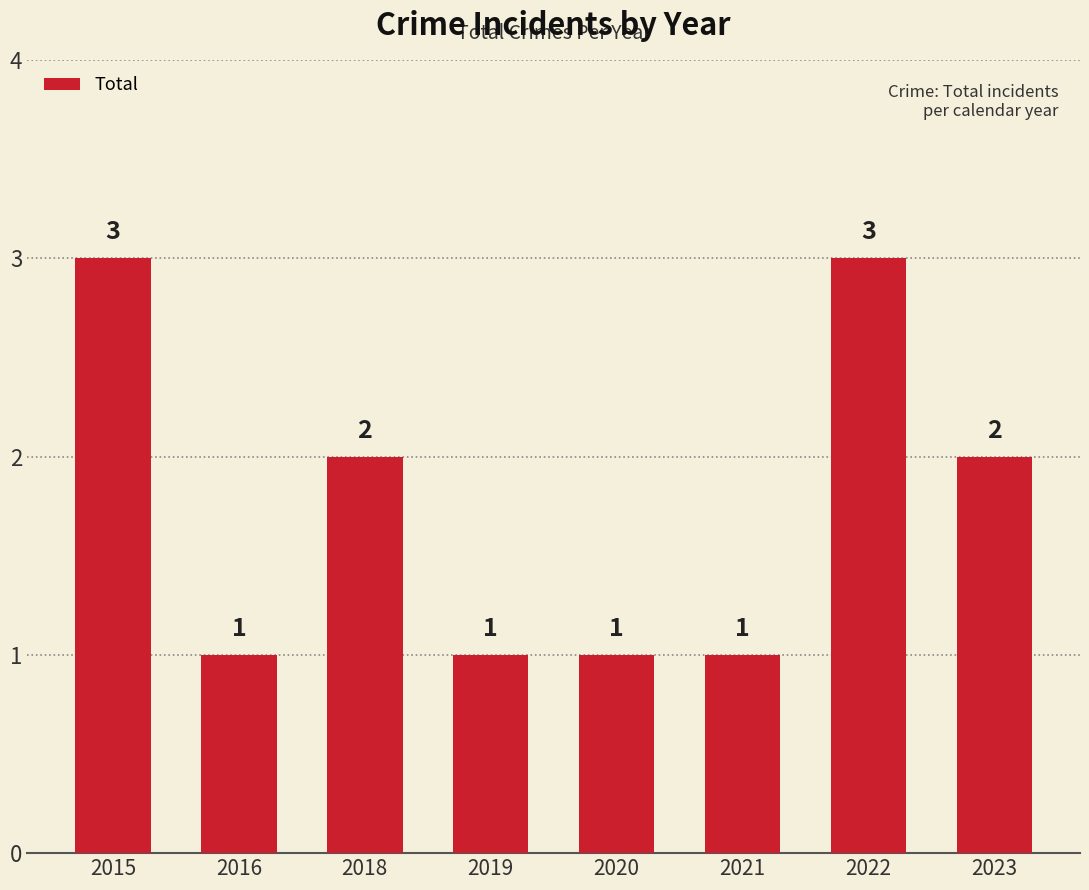

What is the sum of all values?

14